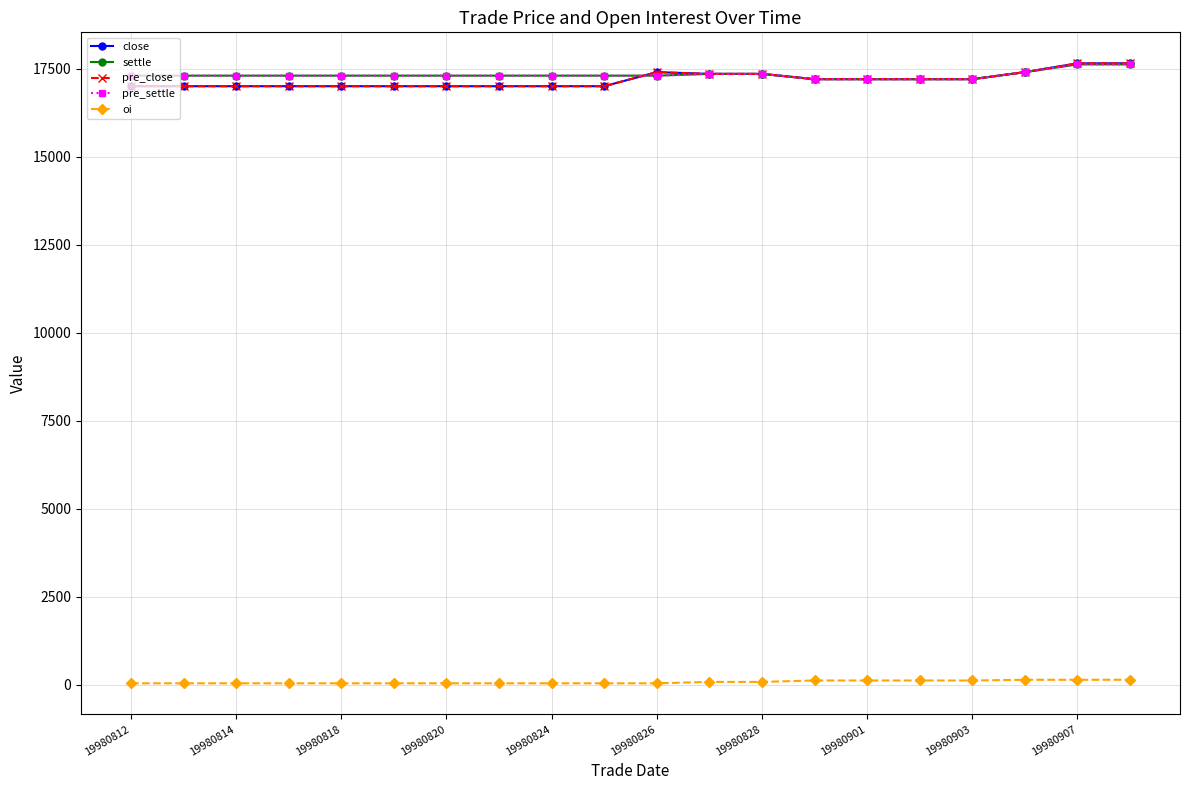

Does the chart have visible grid lines?

Yes